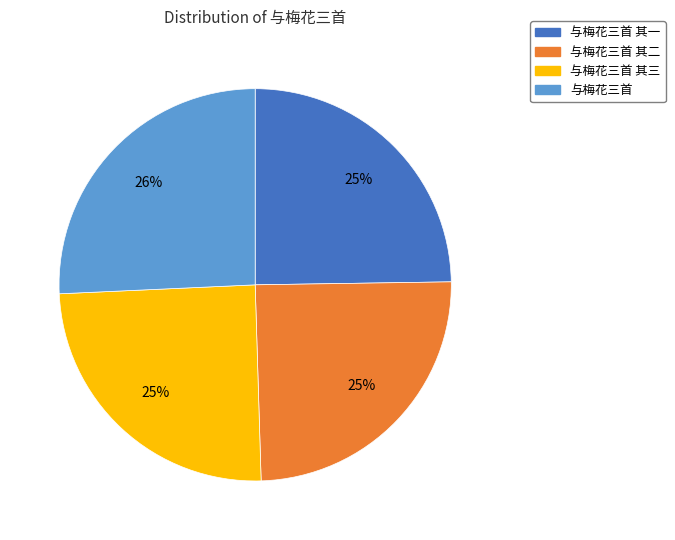

Is it true that 与梅花三首 is 18% of the pie?

False